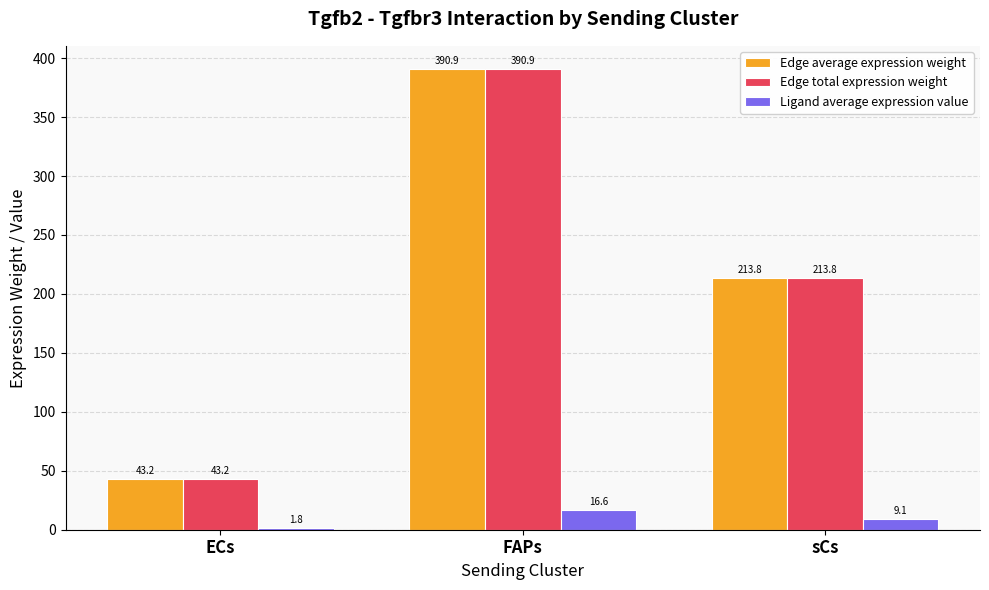

Reading right to left, transcribe all the data shown in this chart.

Edge average expression weight: 213.8	390.9	43.2
Edge total expression weight: 213.8	390.9	43.2
Ligand average expression value: 9.1	16.6	1.8